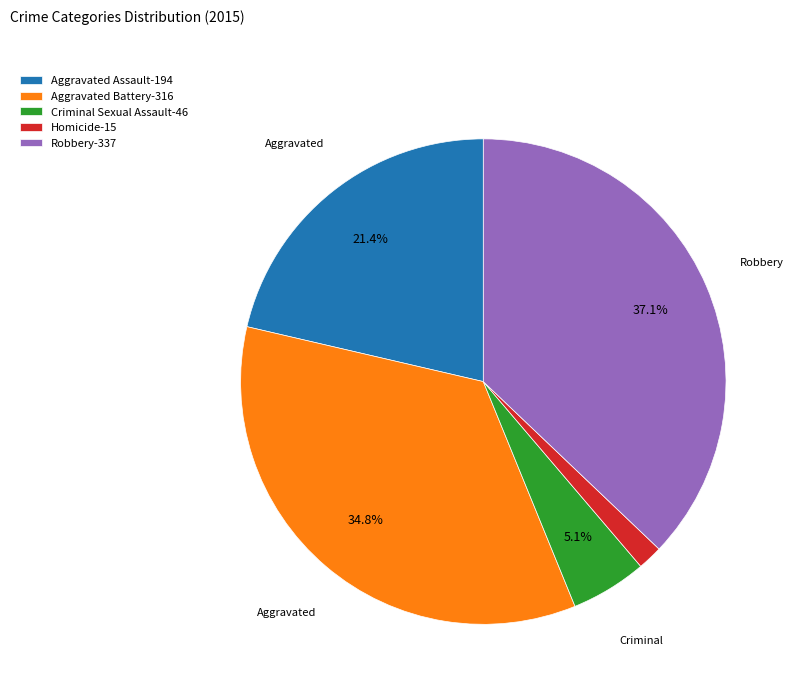

To the nearest percent, what is the combined percentage of Robbery and Criminal Sexual Assault?

42%